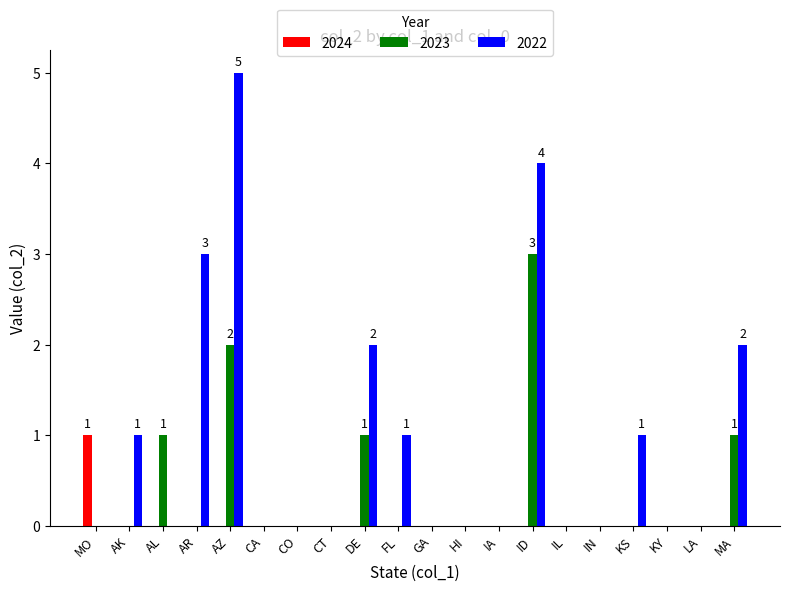

The 2022 series shows 3 at DE. True or false?

False